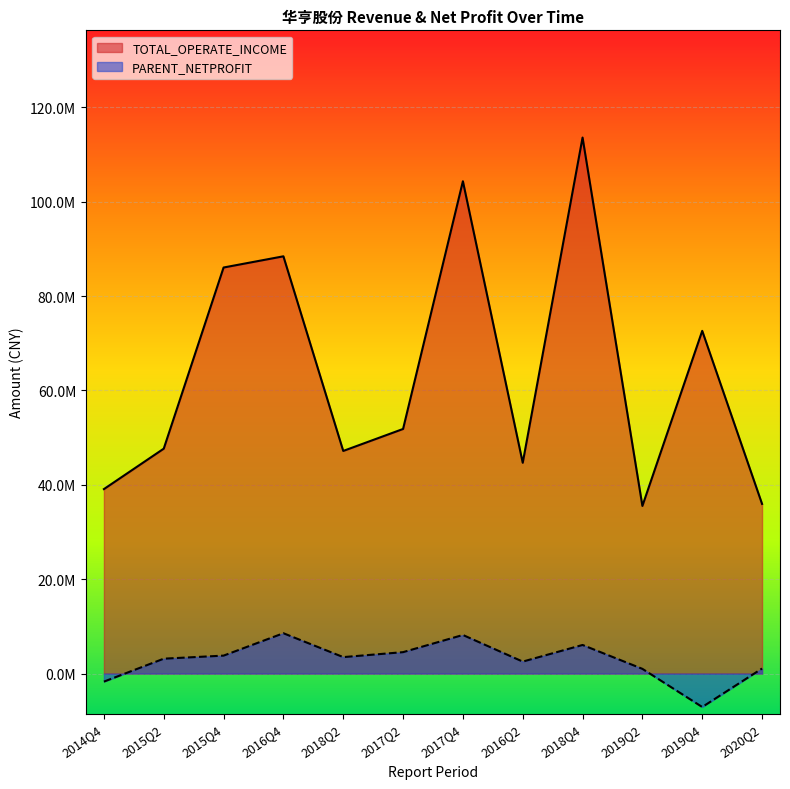

Is the value of TOTAL_OPERATE_INCOME at 2014Q4 greater than the value of PARENT_NETPROFIT at 2014Q4?

Yes